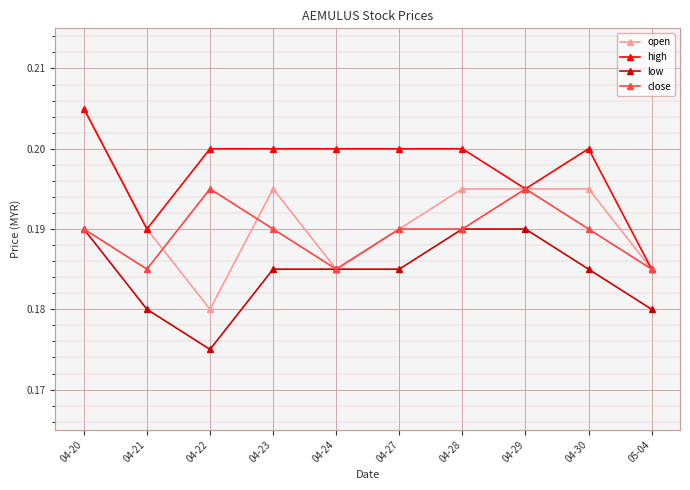

Where is open nearest to the value 0?

04-22